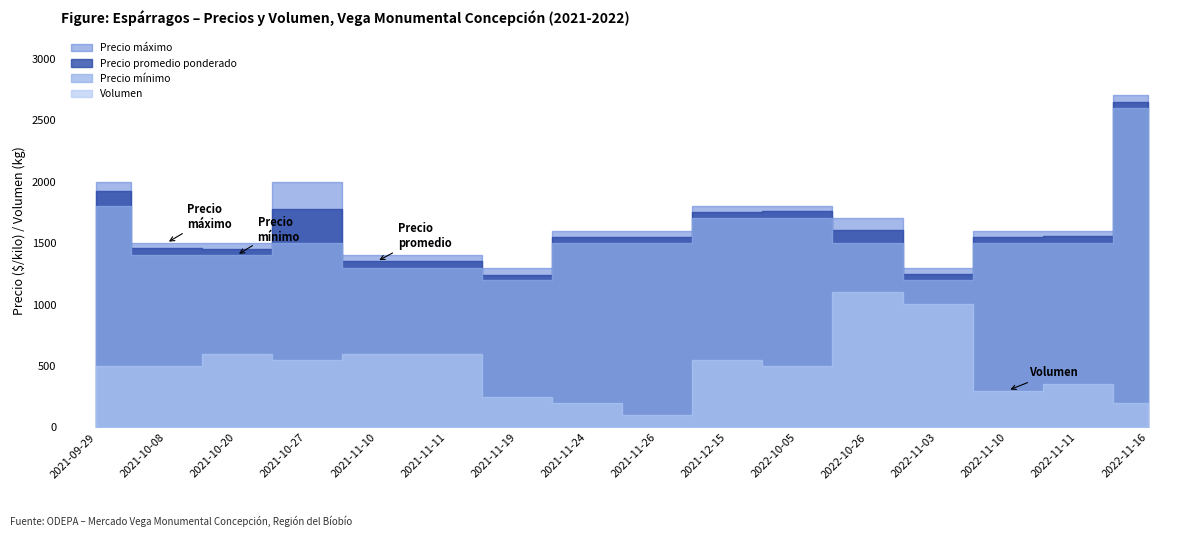

What is the difference between the maximum and minimum values in the Volumen series?

1000